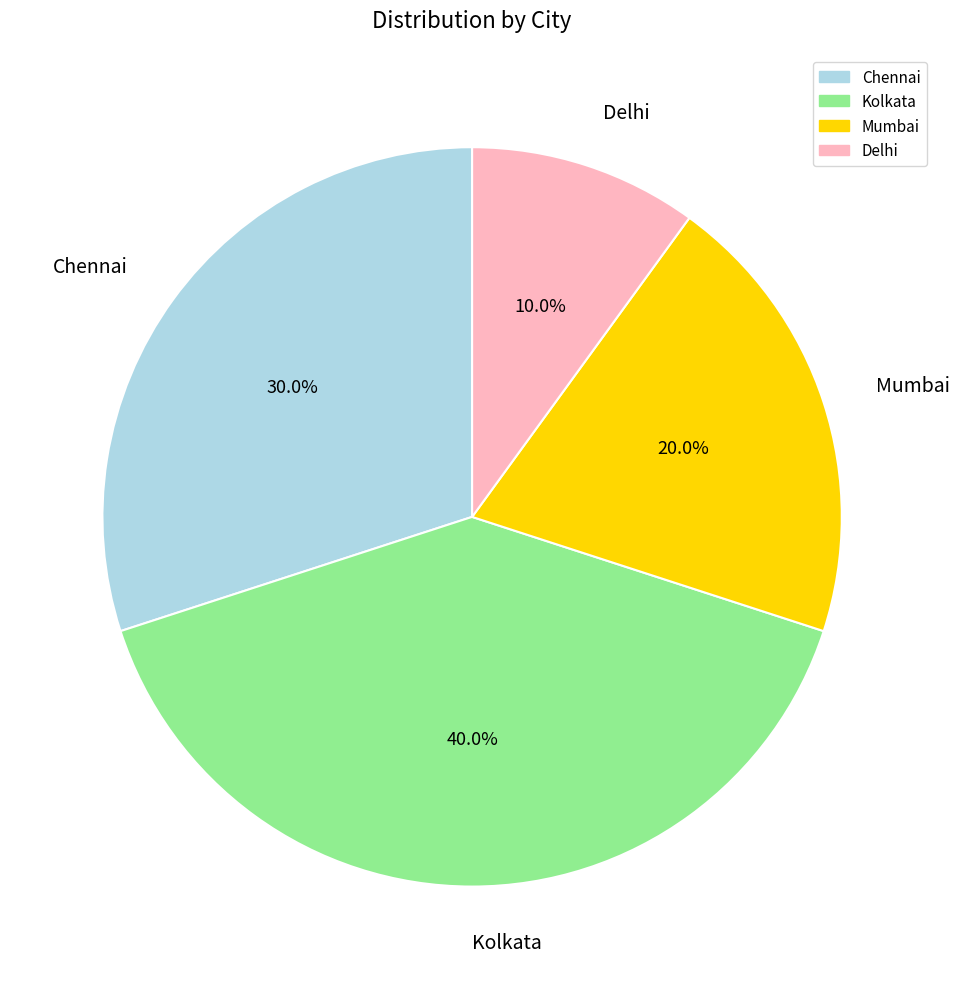

Is the sum of Mumbai and Delhi greater than half?

No